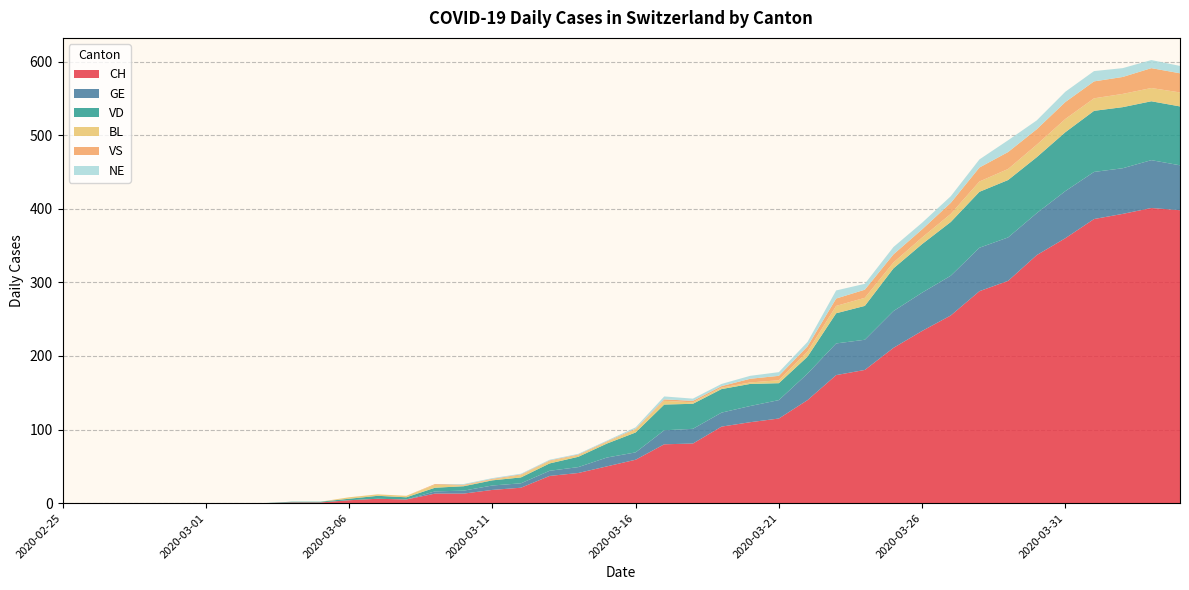

Reading right to left, what are all the values shown in this chart?

CH: 398	401	393	386	360	337	302	288	255	234	211	181	174	140	115	110	104	81	80	59	50	41	37	21	18	13	13	5	6	4	1	1	0	0	0	0	0	0	0	0
GE: 61	65	62	64	64	57	59	59	54	52	50	41	43	36	25	22	19	20	19	10	12	8	7	6	6	4	3	0	0	0	0	0	0	0	0	0	0	0	0	0
VD: 80	80	83	83	80	76	78	76	73	66	58	46	41	23	23	30	32	34	35	27	19	14	10	8	7	6	5	3	4	2	1	1	0	0	0	0	0	0	0	0
BL: 19	18	18	17	18	17	15	14	11	9	8	11	10	7	4	2	2	2	5	4	2	2	3	3	1	1	4	2	2	2	0	0	0	0	0	0	0	0	0	0
VS: 26	27	23	23	23	21	23	19	15	11	11	11	10	7	6	5	2	2	2	1	1	1	1	1	1	1	1	0	0	0	0	0	0	0	0	0	0	0	0	0
NE: 10	11	12	14	14	12	16	11	9	9	10	8	11	6	5	4	3	3	4	2	1	1	1	1	1	1	0	0	0	0	0	0	0	0	0	0	0	0	0	0